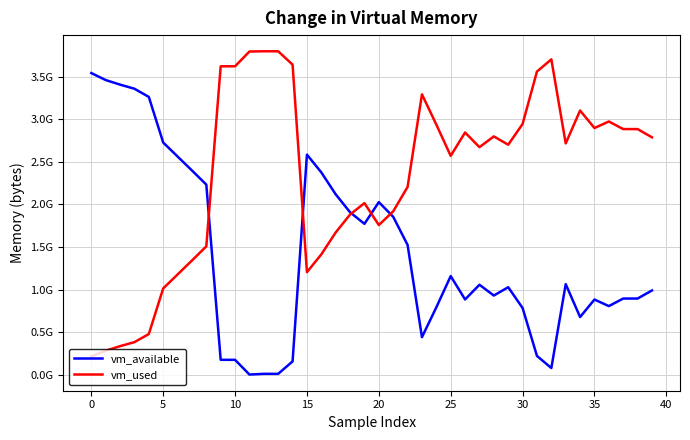

What is the label of the 22nd point from the right?

18